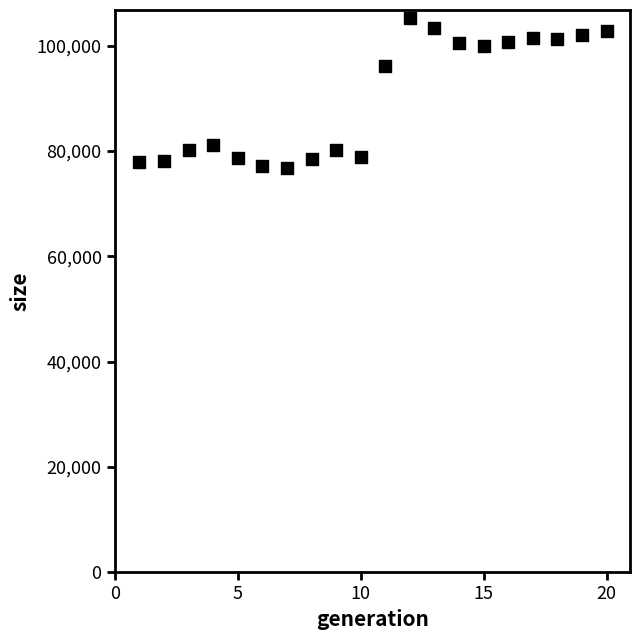

What is the range of X values (max minus min)?

19